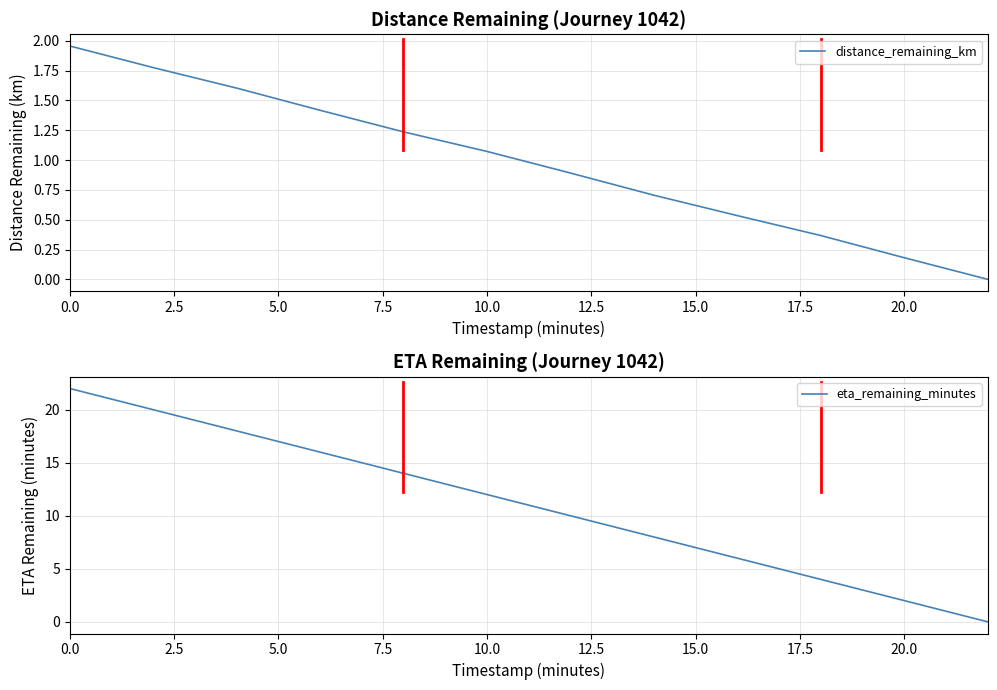

Reading left to right, transcribe all the data shown in this chart.

distance_remaining_km: 2.0	1.8	1.6	1.4	1.2	1.1	0.9	0.7	0.5	0.4	0.2	0.0
eta_remaining_minutes: 22.0	20.0	18.0	16.0	14.0	12.0	10.0	8.0	6.0	4.0	2.0	0.0